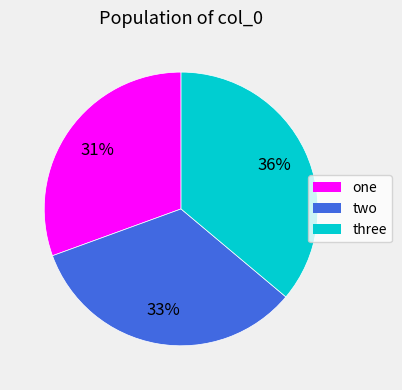

Is it true that one is 23% of the pie?

False